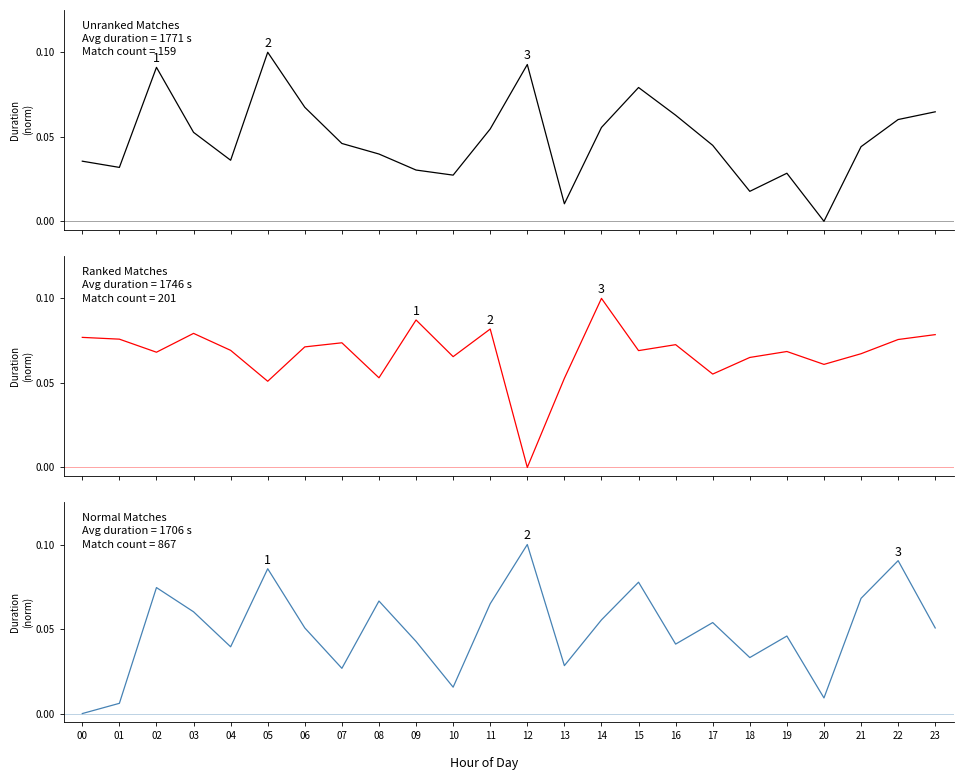

Rank the series at 07 from lowest to highest value.

Normal, Unranked, Ranked